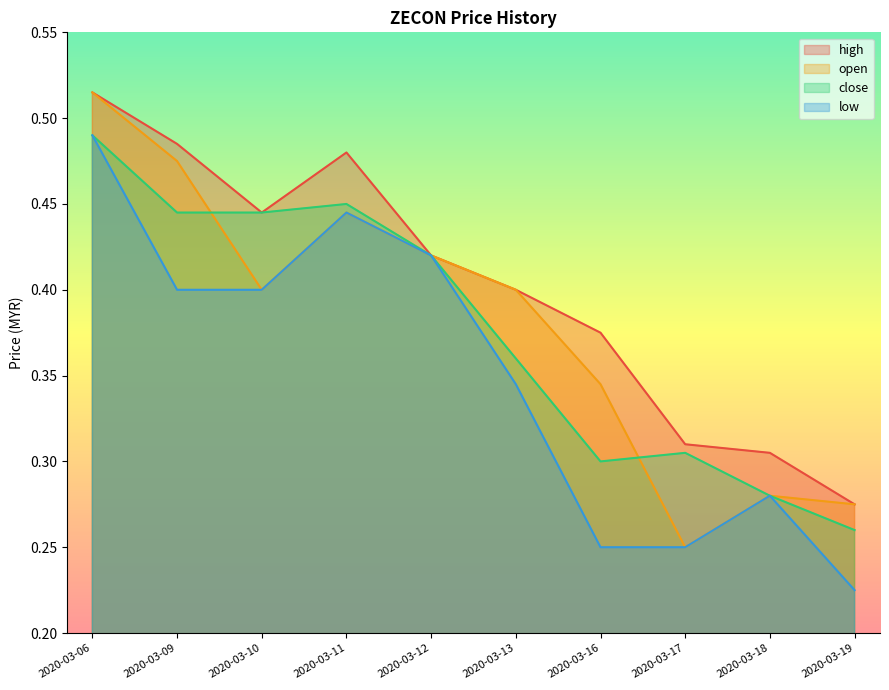

Which label corresponds to the smallest value in the chart?

2020-03-19